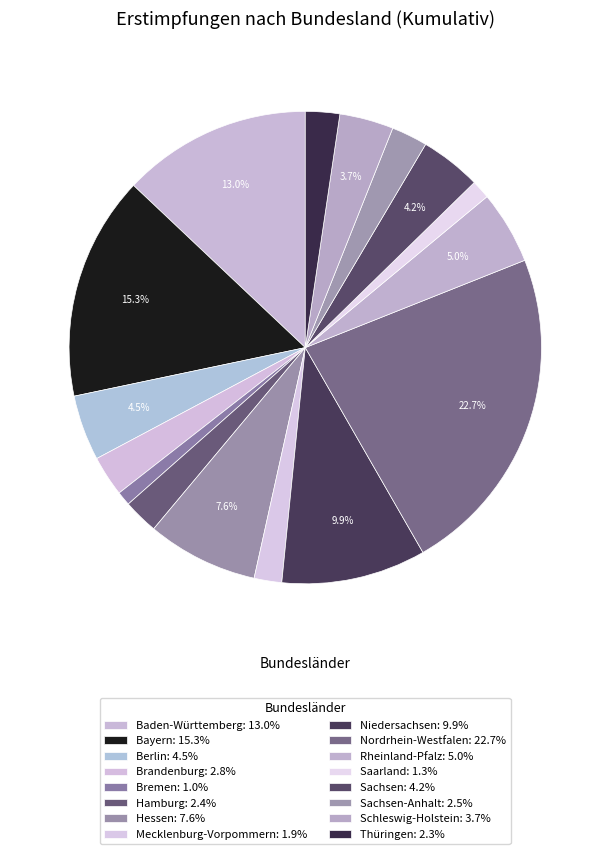

How many slices are in this pie chart?

16